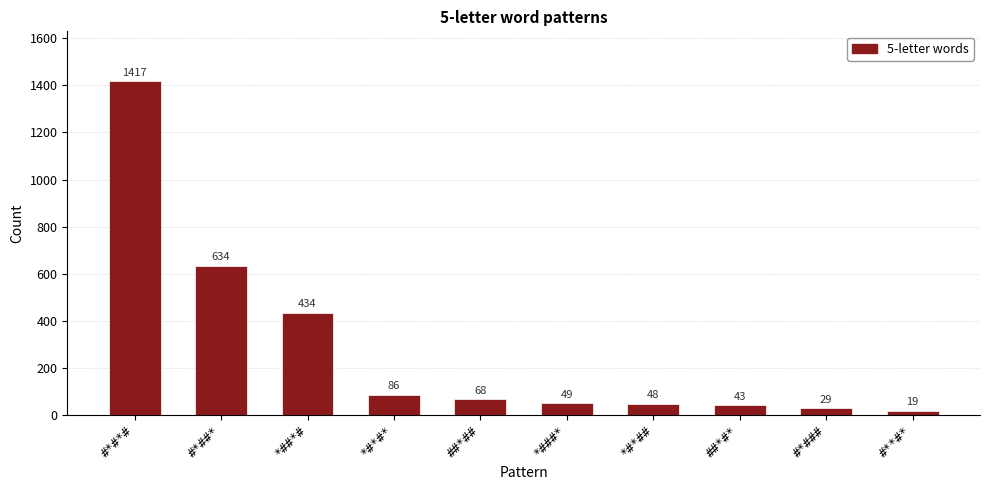

Are the bars grouped side by side (vs. stacked)?

No